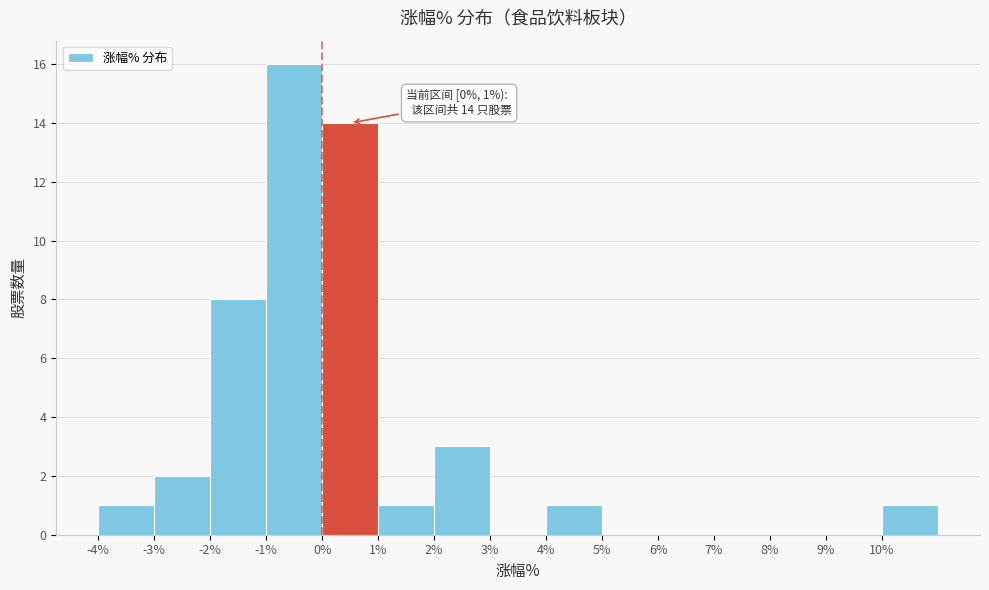

Over which range of the x-axis is the bar tallest?

-1 to 0